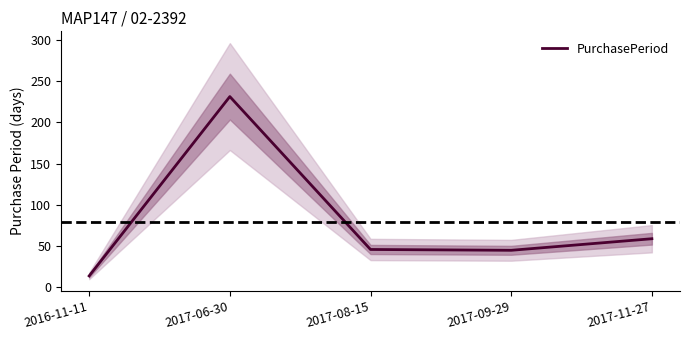

Where does the data first go above 46?

2017-06-30